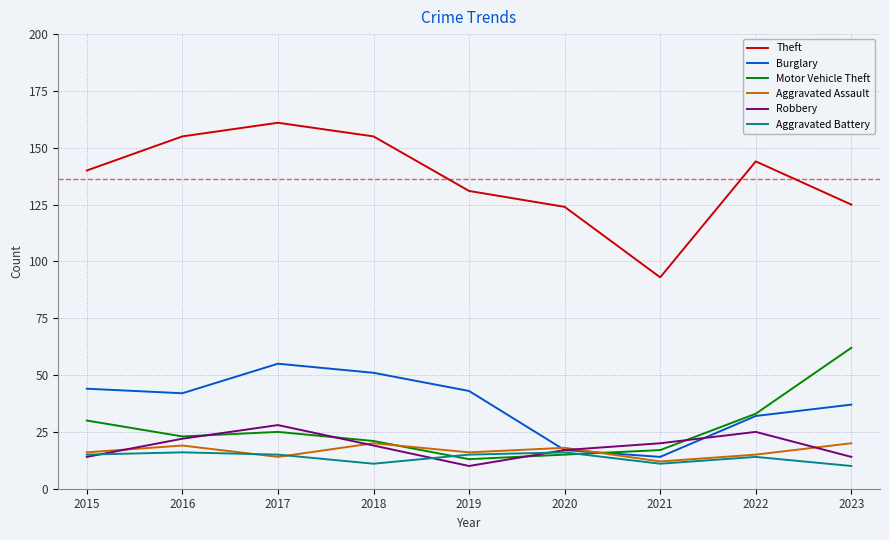

True or false: Burglary has more than 1 points higher than both neighbors.

False